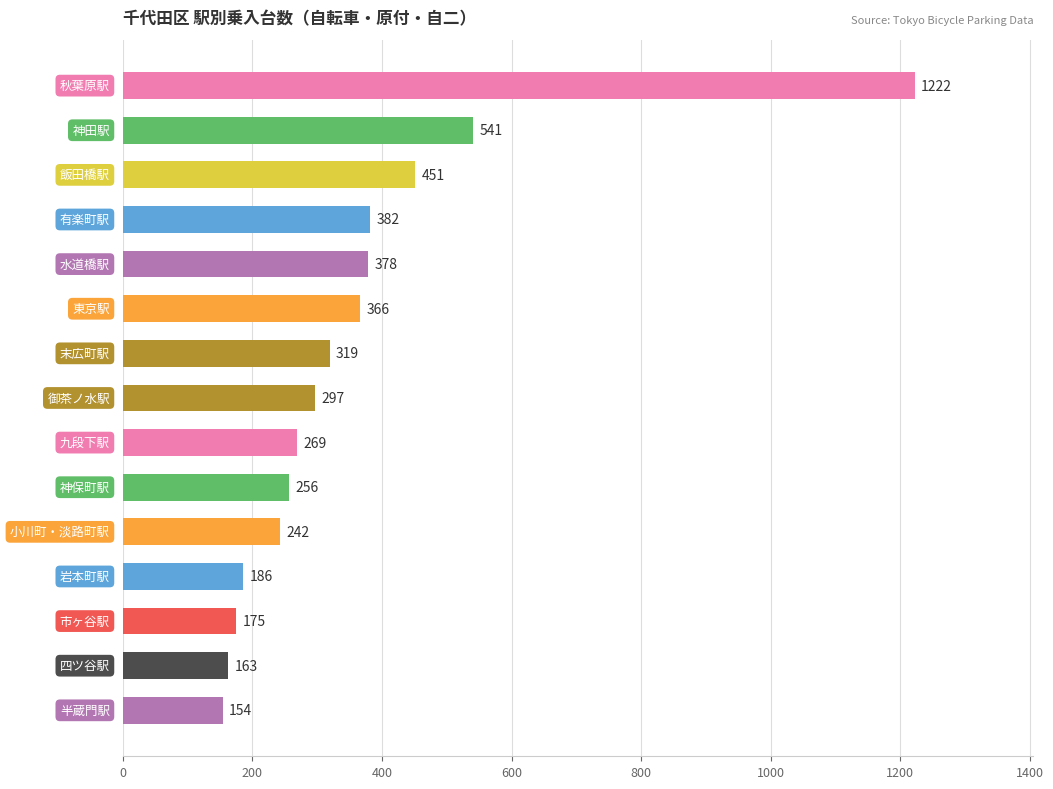

What is the smallest value displayed?

154